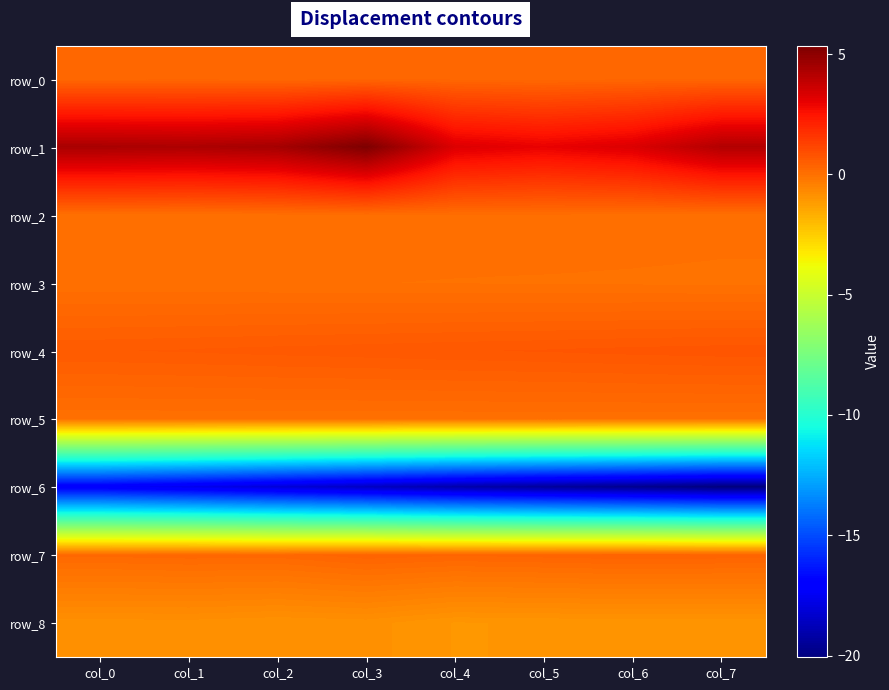

Rank the series by their maximum value, from highest to lowest.

row_1, row_4, row_7, row_0, row_2, row_5, row_3, row_8, row_6